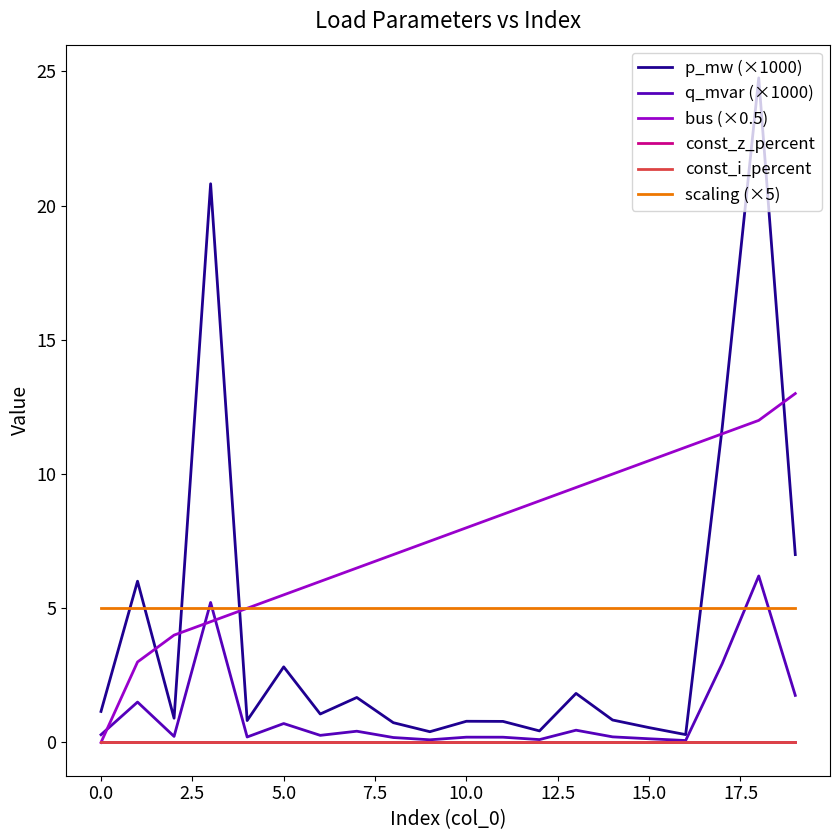

Reading right to left, what are all the values shown in this chart?

p_mw (×1000): 7.0	24.8	11.7	0.3	0.6	0.8	1.8	0.4	0.8	0.8	0.4	0.7	1.7	1.1	2.8	0.8	20.8	0.9	6.0	1.2
q_mvar (×1000): 1.8	6.2	2.9	0.1	0.1	0.2	0.5	0.1	0.2	0.2	0.1	0.2	0.4	0.3	0.7	0.2	5.2	0.2	1.5	0.3
bus (×0.5): 13.0	12.0	11.5	11.0	10.5	10.0	9.5	9.0	8.5	8.0	7.5	7.0	6.5	6.0	5.5	5.0	4.5	4.0	3.0	0.0
const_z_percent: 0.0	0.0	0.0	0.0	0.0	0.0	0.0	0.0	0.0	0.0	0.0	0.0	0.0	0.0	0.0	0.0	0.0	0.0	0.0	0.0
const_i_percent: 0.0	0.0	0.0	0.0	0.0	0.0	0.0	0.0	0.0	0.0	0.0	0.0	0.0	0.0	0.0	0.0	0.0	0.0	0.0	0.0
scaling (×5): 5.0	5.0	5.0	5.0	5.0	5.0	5.0	5.0	5.0	5.0	5.0	5.0	5.0	5.0	5.0	5.0	5.0	5.0	5.0	5.0